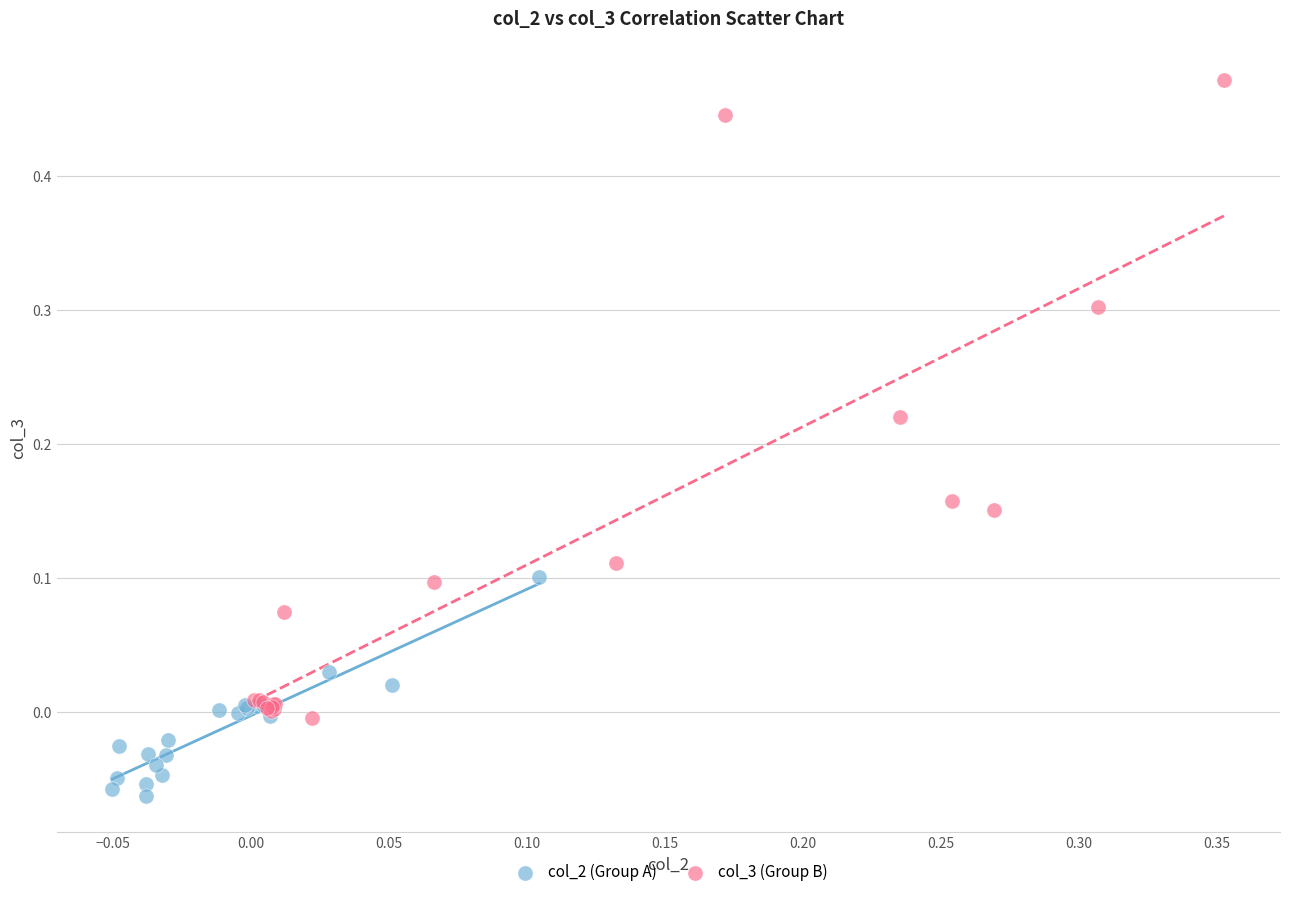

Which series contains the highest Y value?

col_3 (Group B)